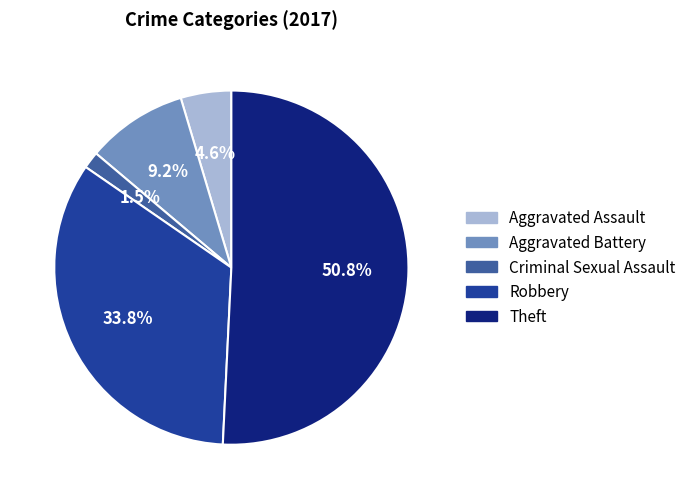

To the nearest percent, what is the difference between the Robbery and Aggravated Battery slice percentages?

25%